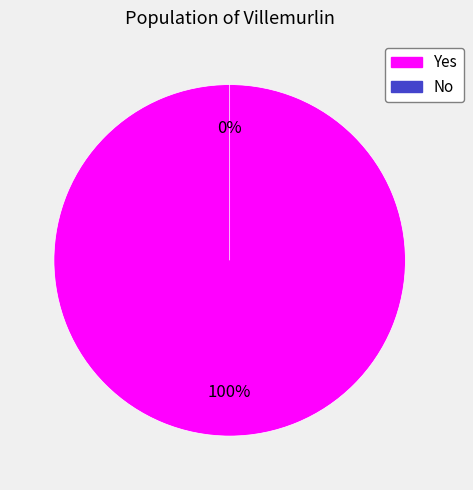

Is there any slice that represents more than half of the pie?

Yes